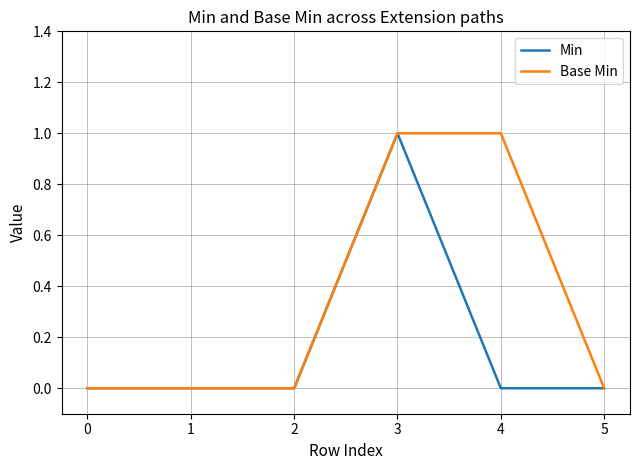

List the series in order of their overall mean, lowest first.

Min, Base Min